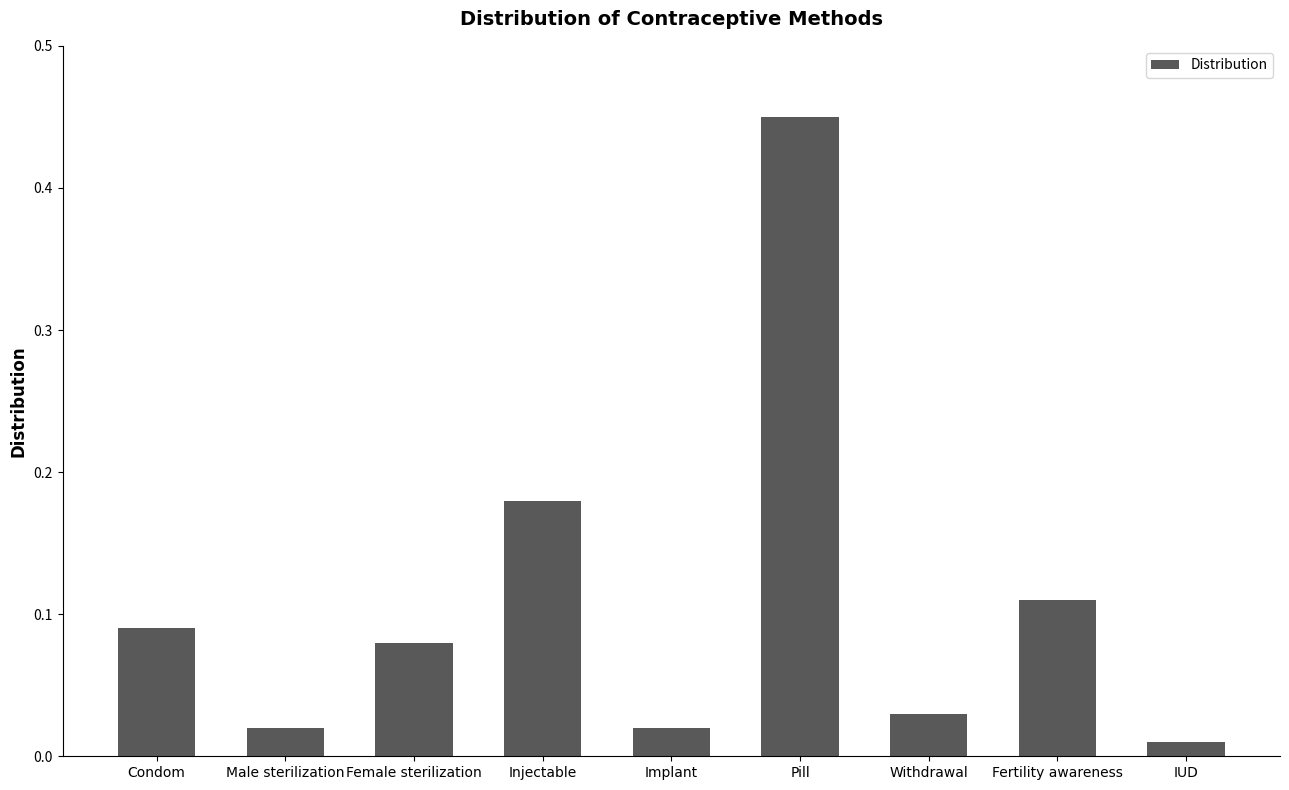

What is the label of the 7th bar from the left?

Withdrawal